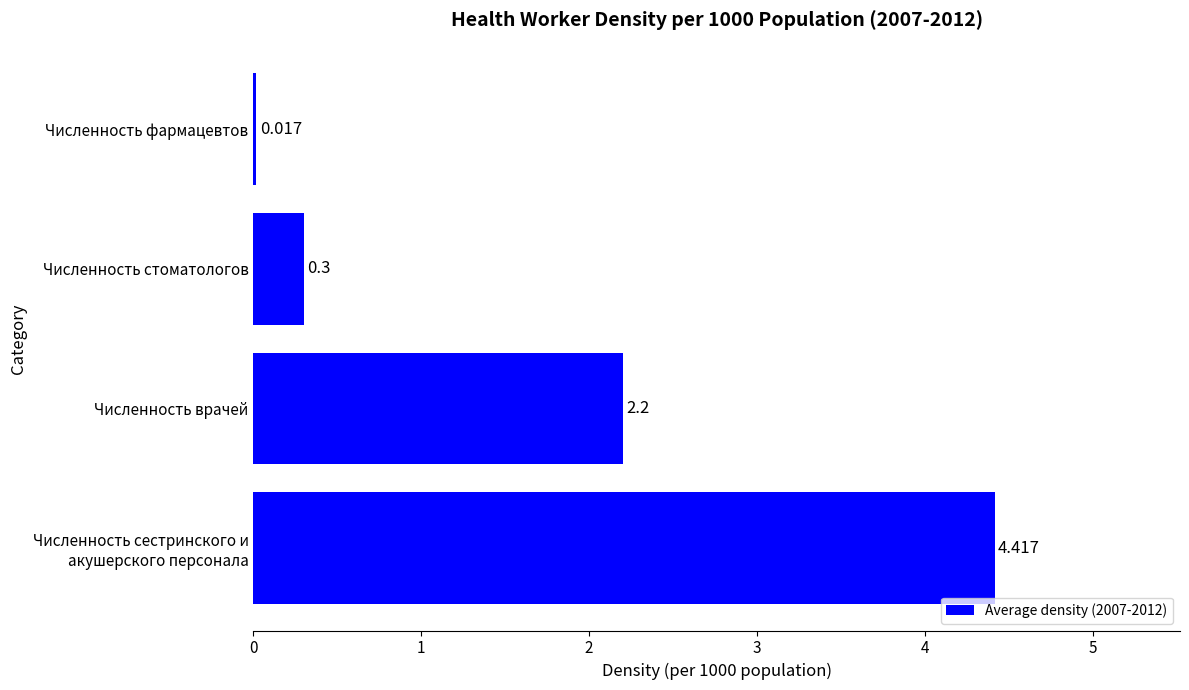

Where is the data nearest to the value 2?

Численность врачей